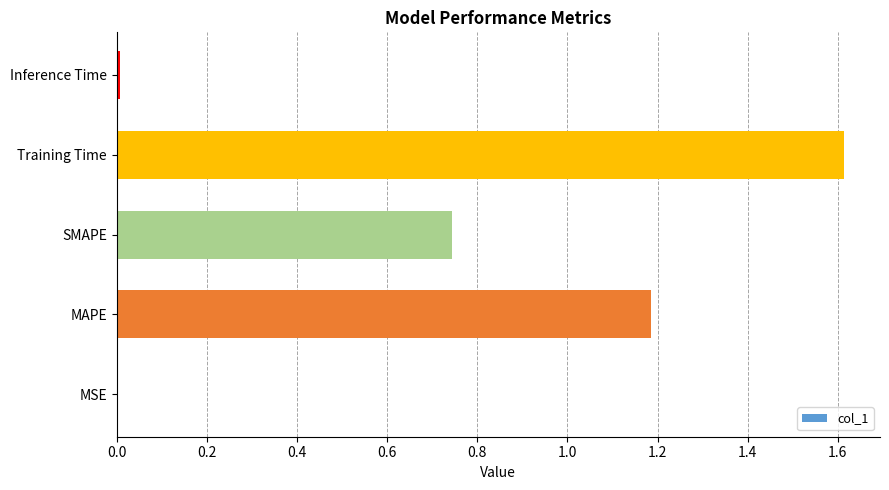

What is the sum of all values?

3.5